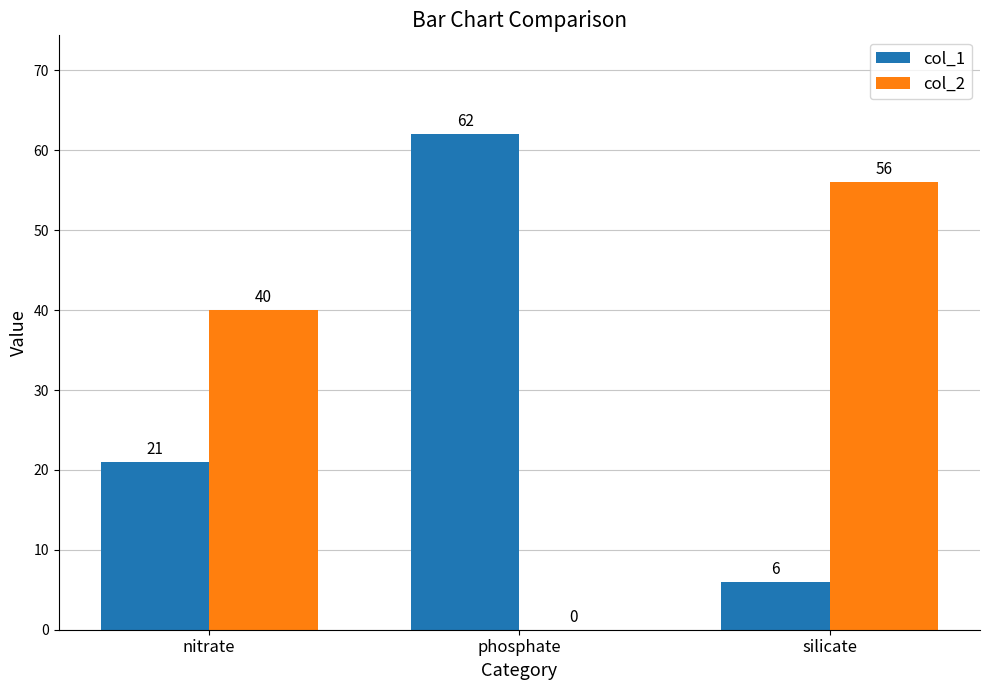

What is the sum of all col_1 values?

89